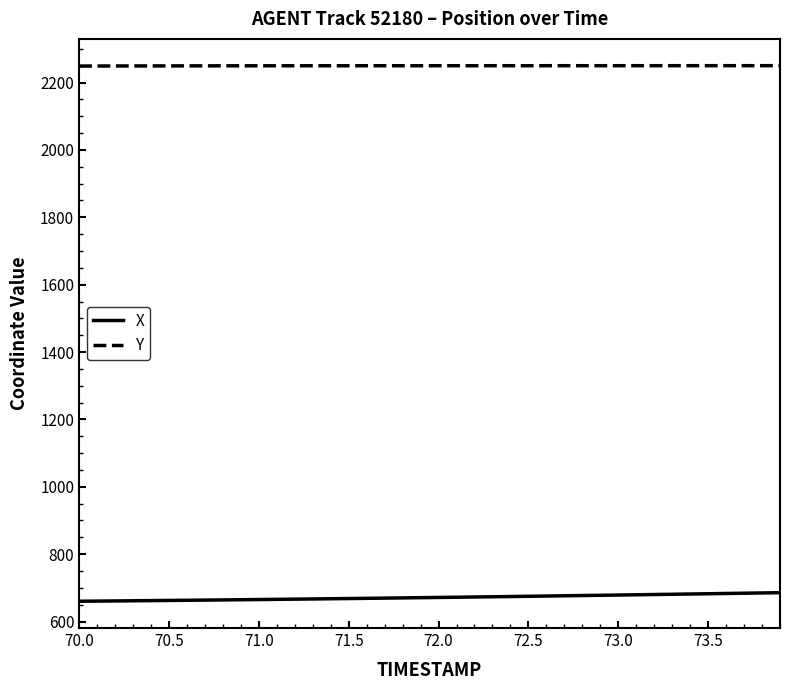

What is the highest value of the Y series?

2250.3